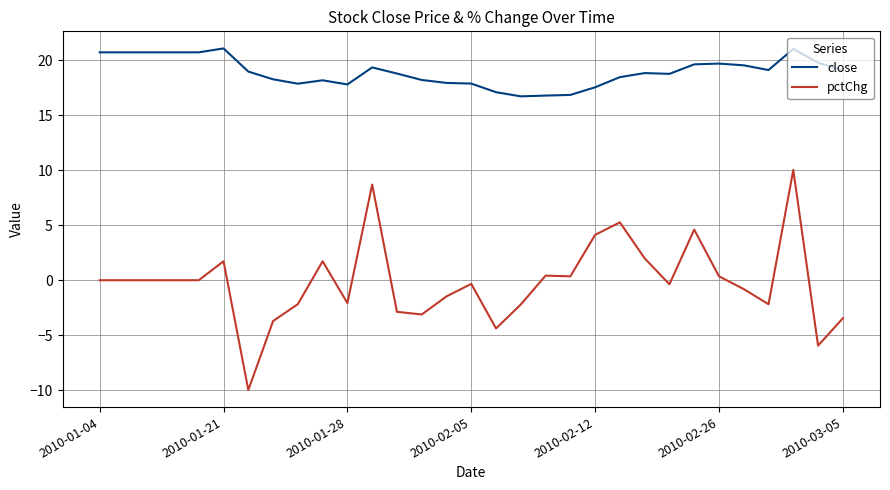

What is the sum of all close values?

587.0